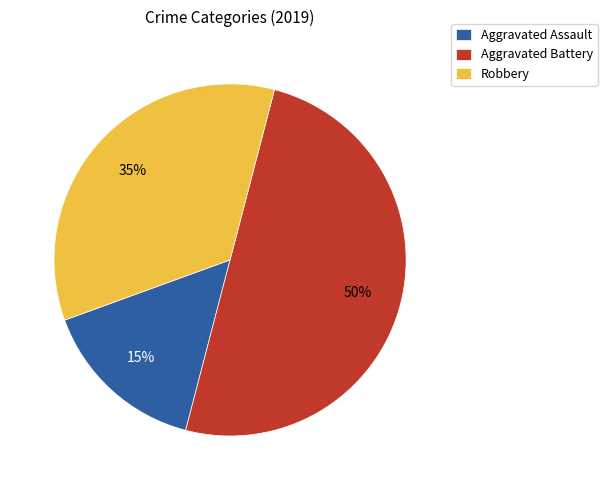

To the nearest percent, what percentage of the pie is Aggravated Assault?

15%